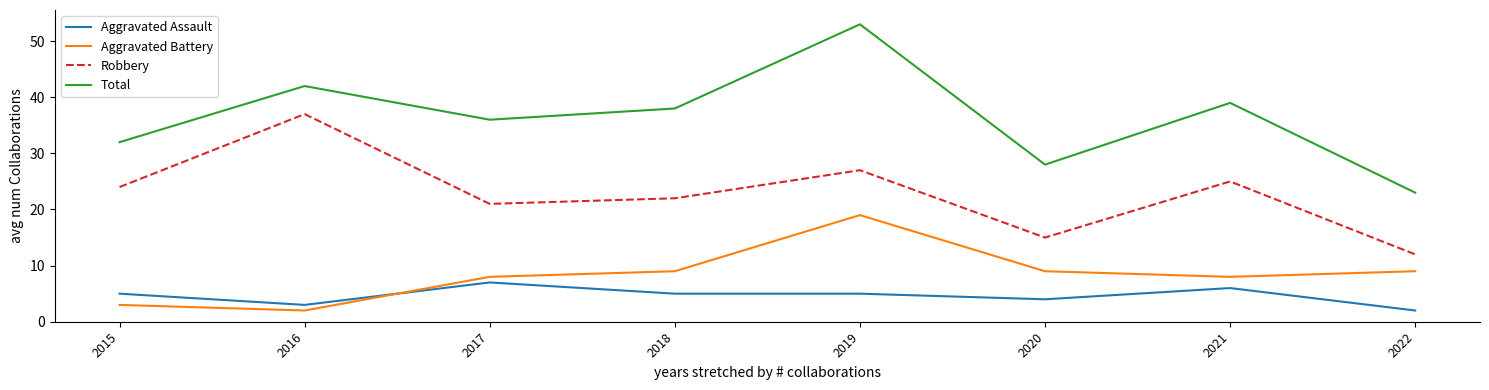

Does the chart display data point markers on the line(s)?

No